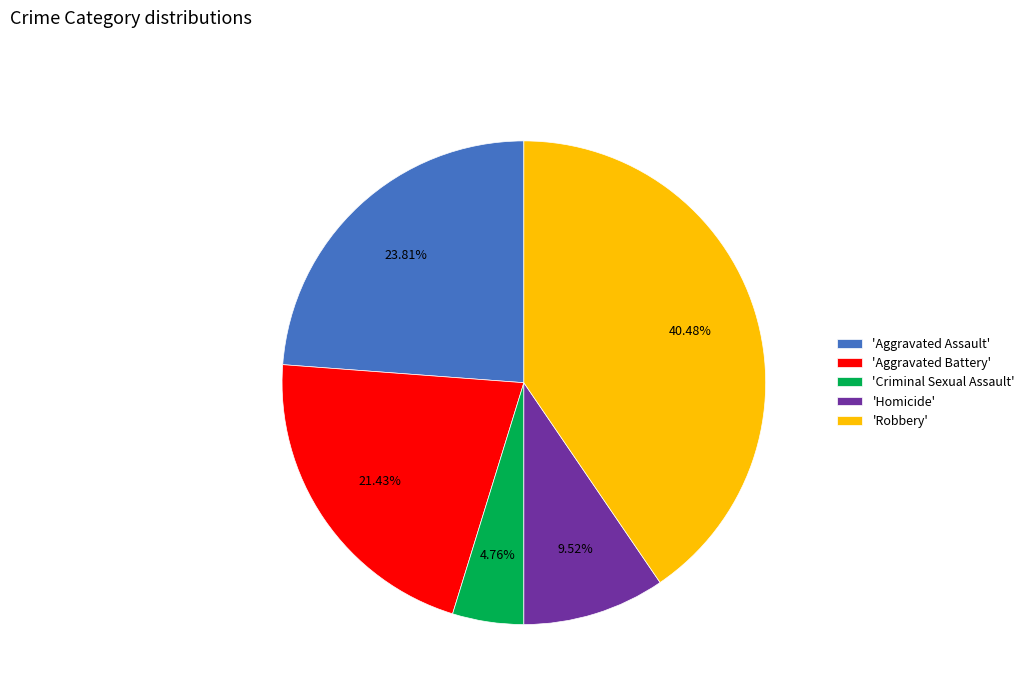

Do 'Robbery' and 'Aggravated Battery' together represent more than half of the pie?

Yes